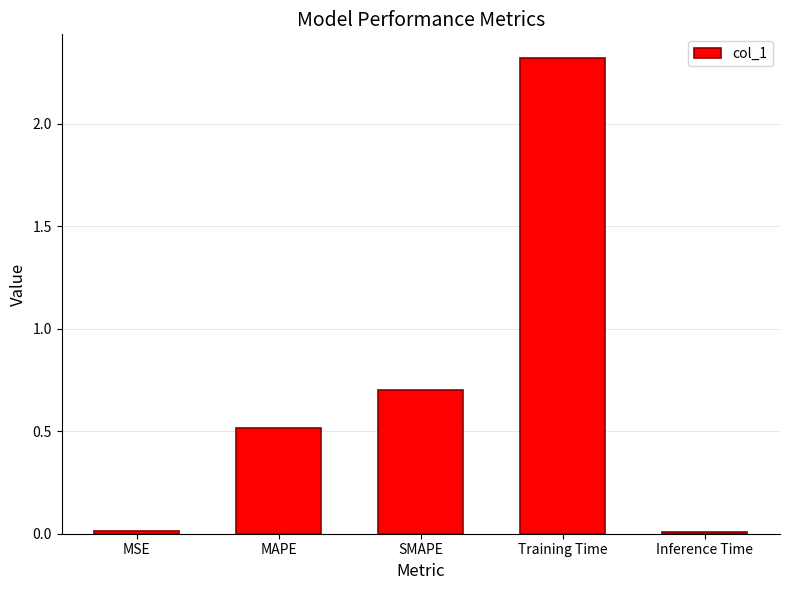

What is the maximum value shown in the chart?

2.3